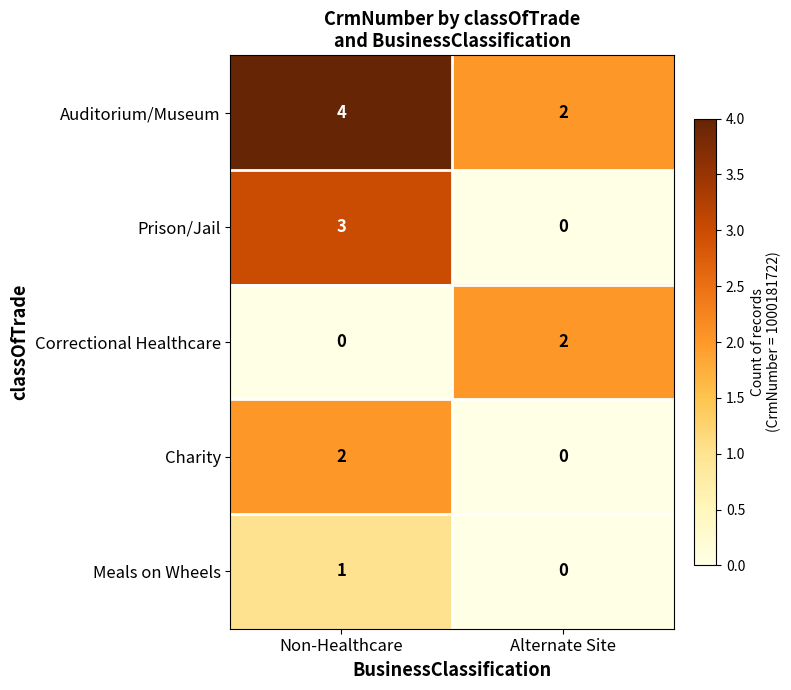

Rank the series at Non-Healthcare from highest to lowest value.

Auditorium/Museum, Prison/Jail, Charity, Meals on Wheels, Correctional Healthcare